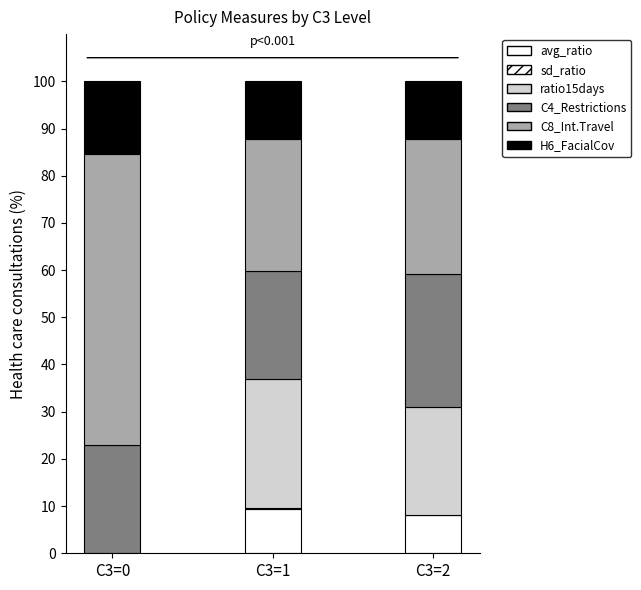

Are the bars grouped side by side (vs. stacked)?

No